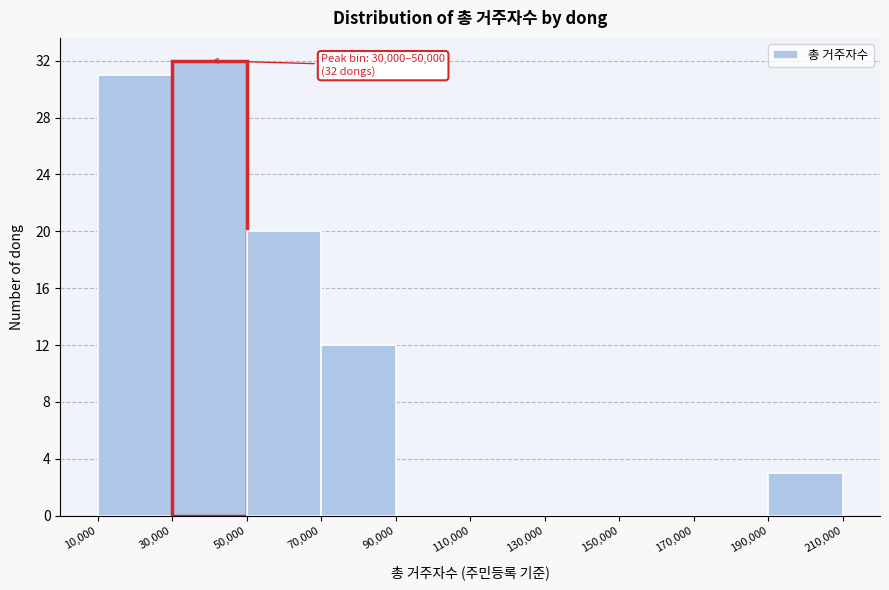

Over which range of the x-axis is the bar tallest?

30,000 to 50,000